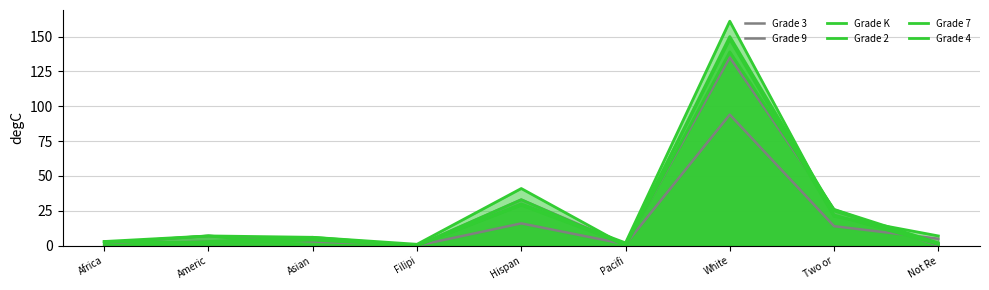

How many times do Grade 2 and Grade 3 cross each other?

4